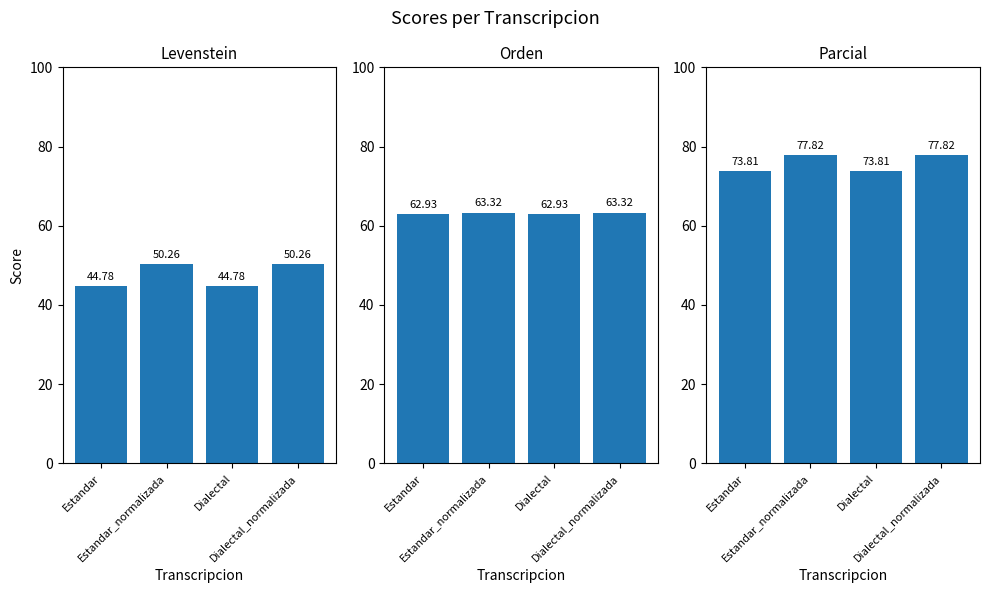

Which series changed the most between Dialectal and Dialectal_normalizada?

Levenstein